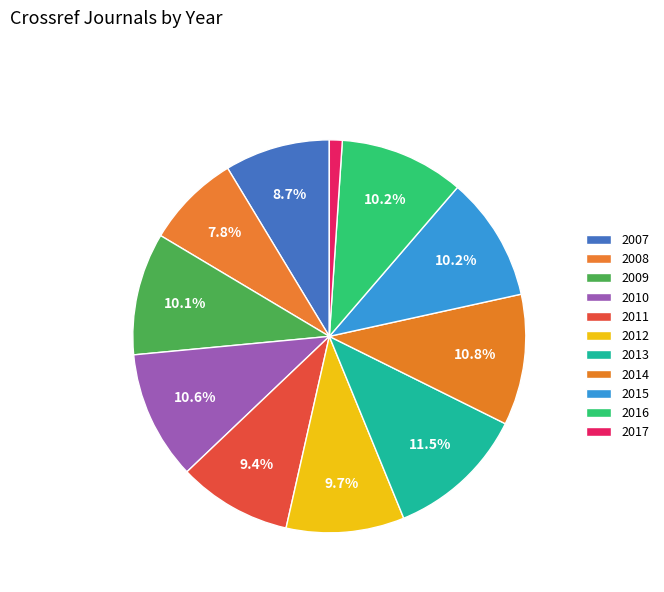

To the nearest percent, what is the combined percentage of 2013 and 2009?

22%